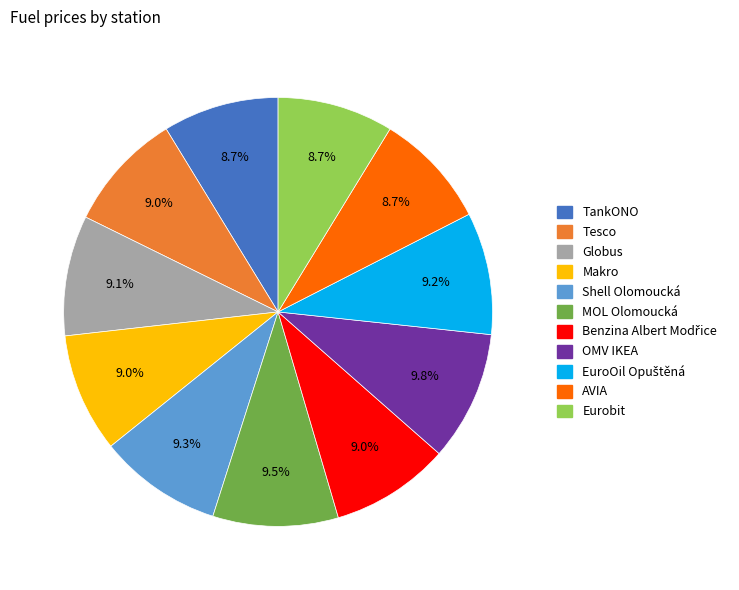

Do Globus and Makro together represent more than half of the pie?

No